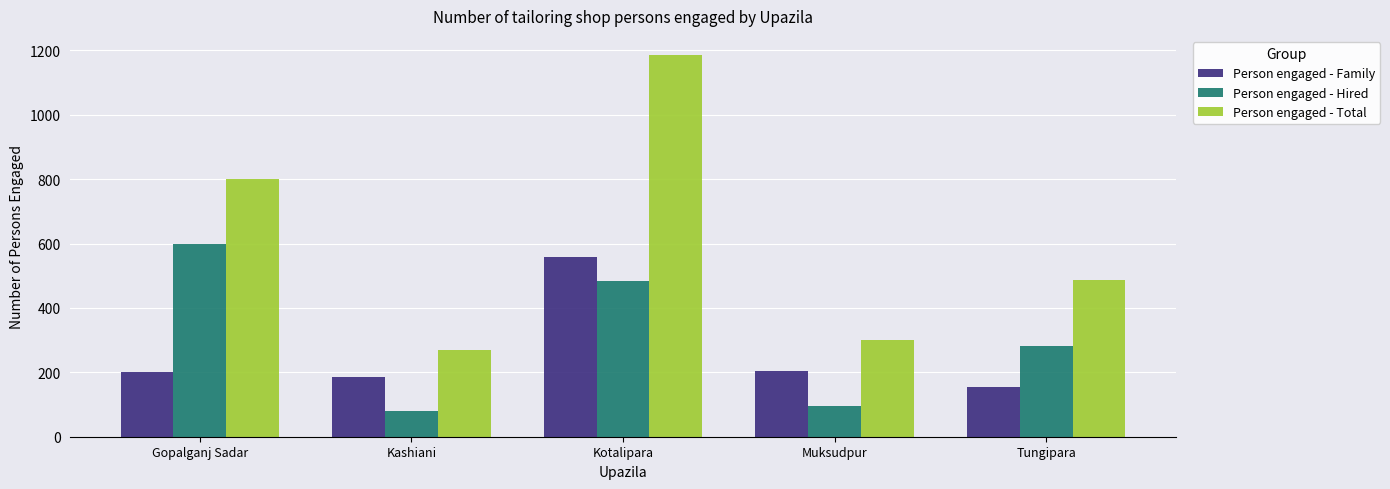

What is the difference between the second highest and minimum values in the Person engaged - Hired series?

403